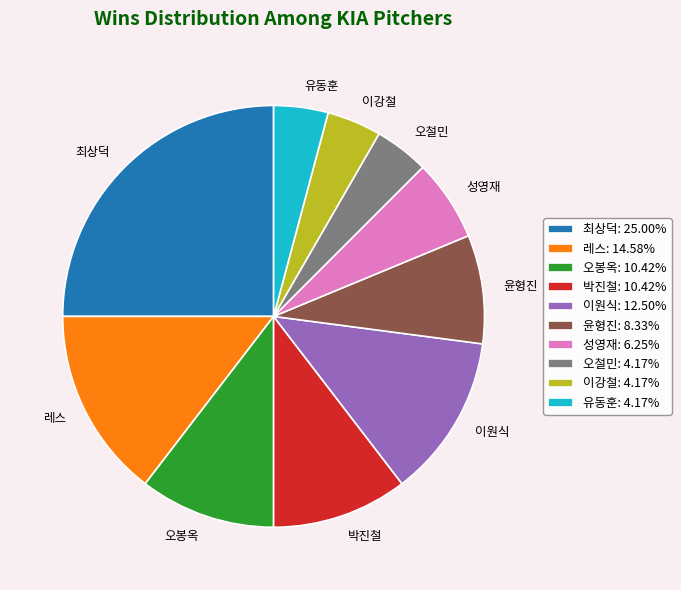

What is the ratio of the value at 이원식 to the value at 유동훈?

3.0